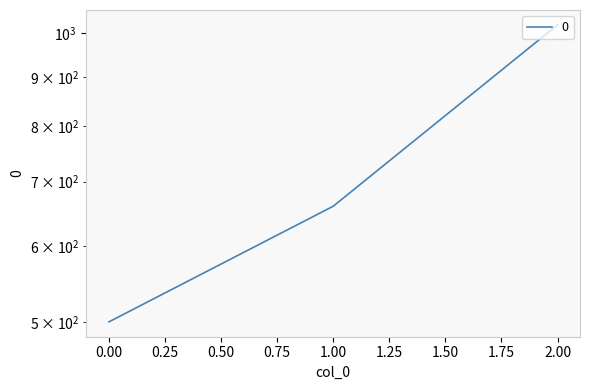

What is the difference between the values at 0 and 1?

160